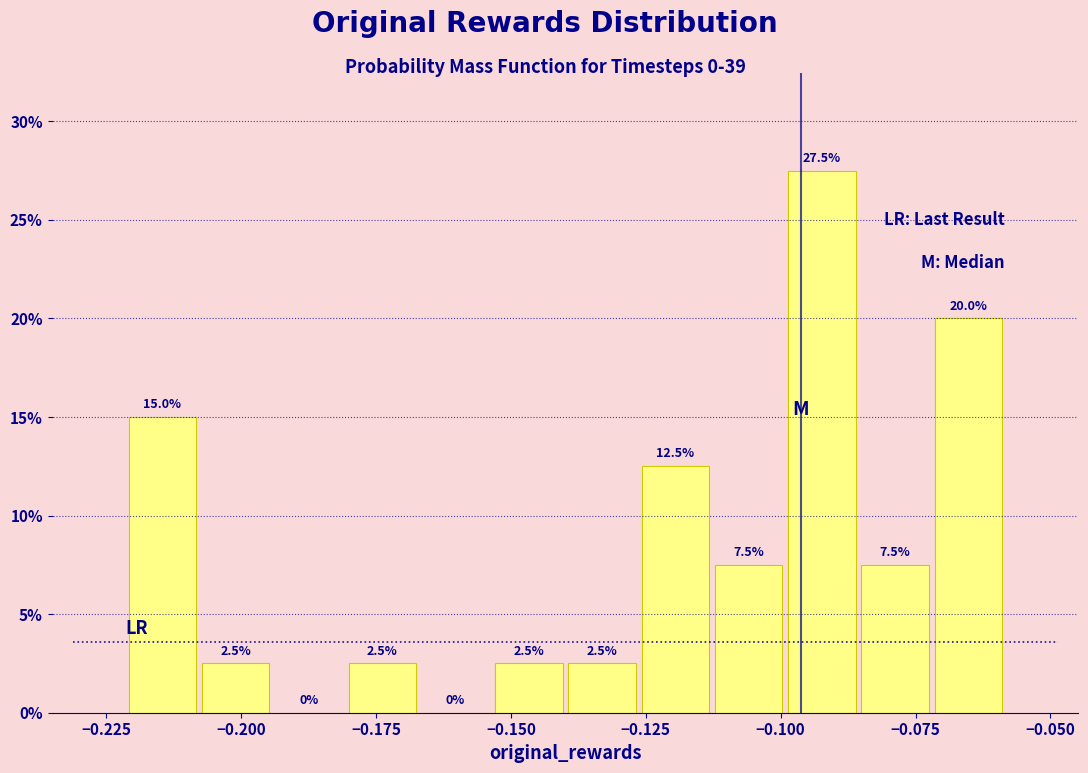

Around what value on the x-axis is the tallest bar? Give the approximate position of its centre, as read against the axis.

-0.090